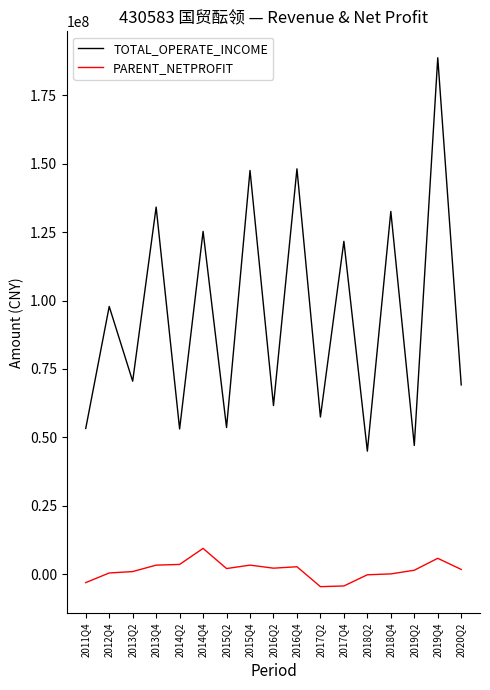

Which series has the widest spread of values?

TOTAL_OPERATE_INCOME